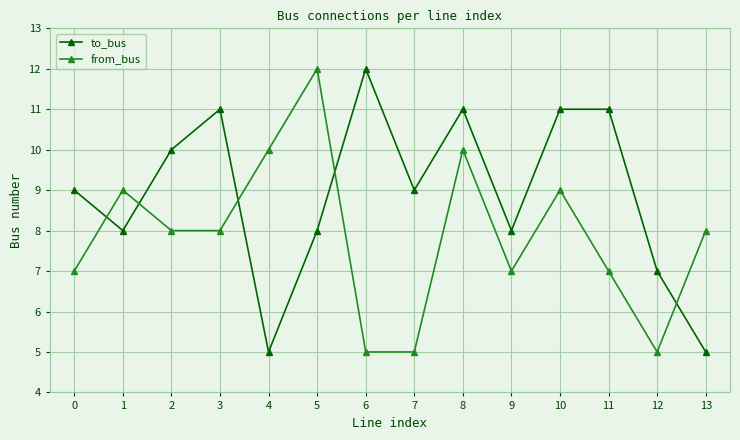

What is the highest value of the from_bus series?

12